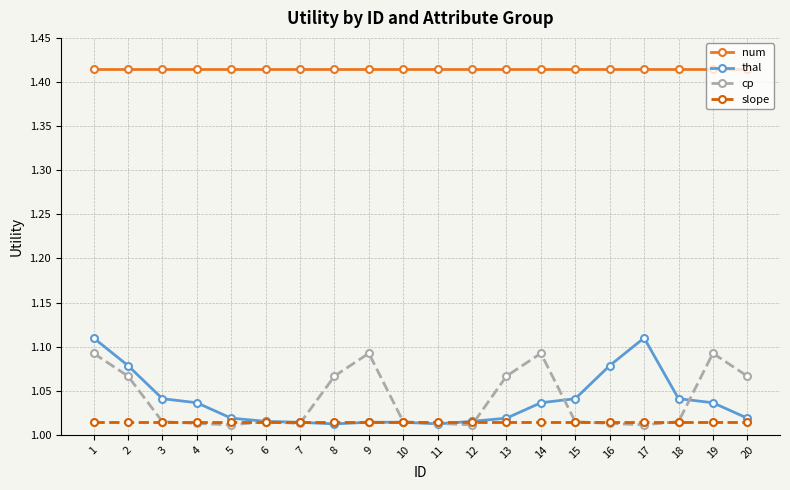

How many lines are shown in the chart?

4